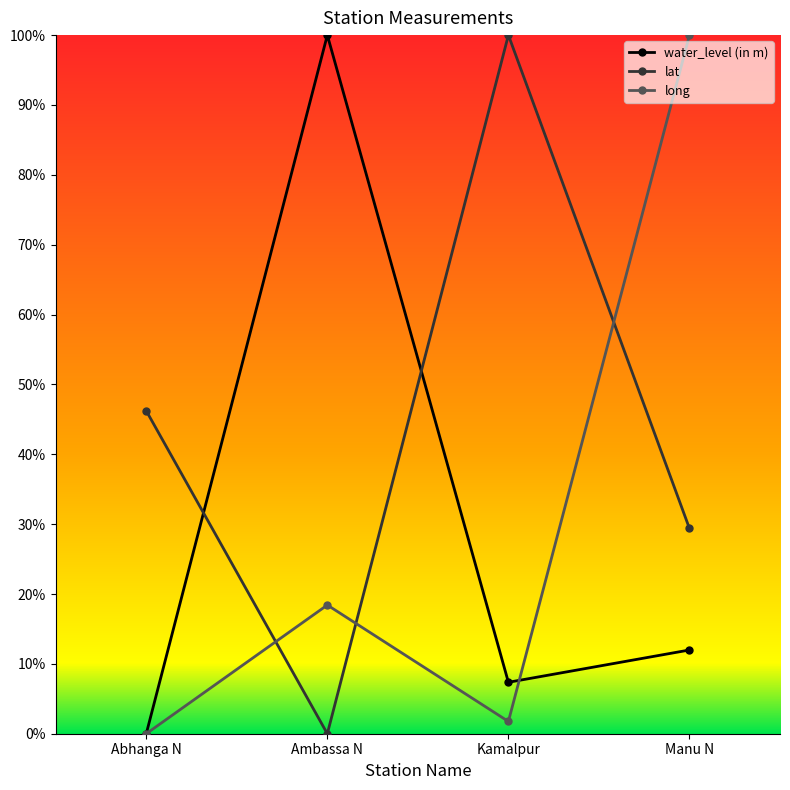

How many interior local peaks does the long series have?

1